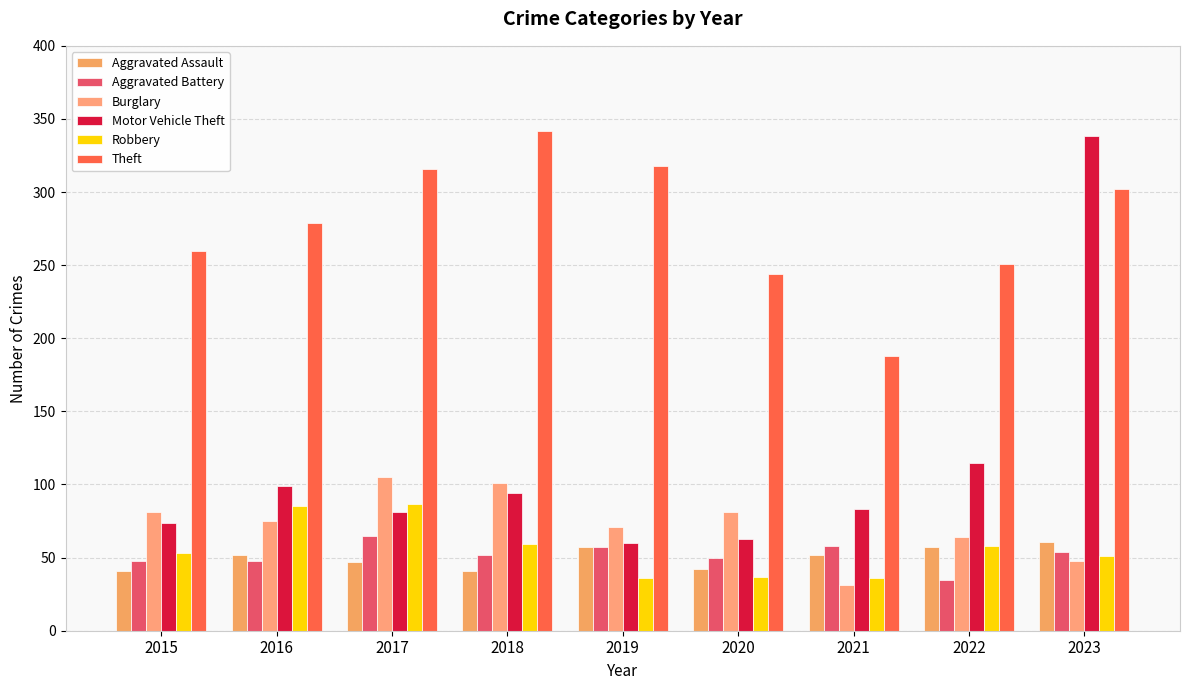

Between 2018 and 2021, which series saw the biggest shift?

Theft